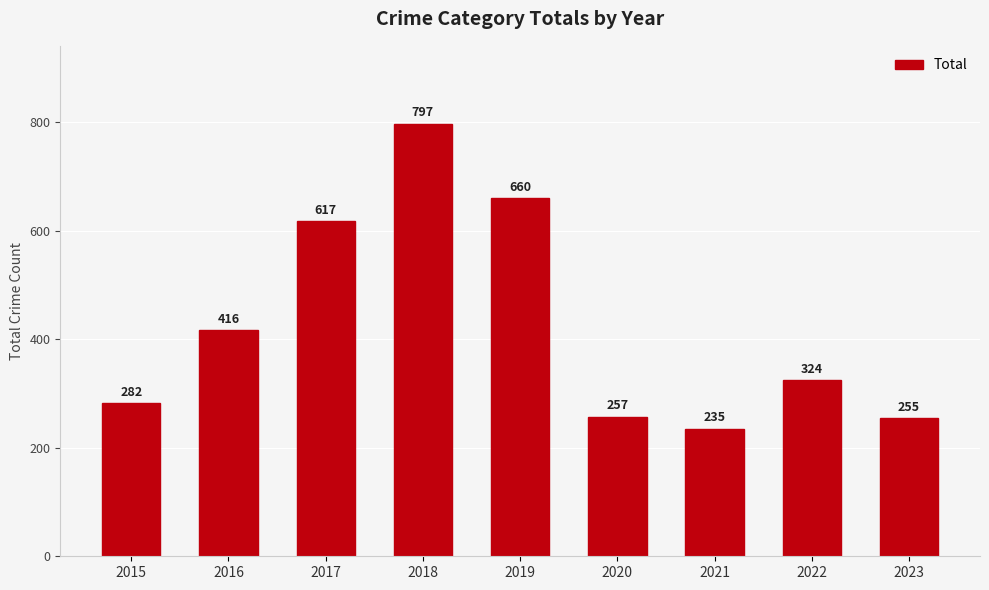

Count the number of categories in the chart.

9